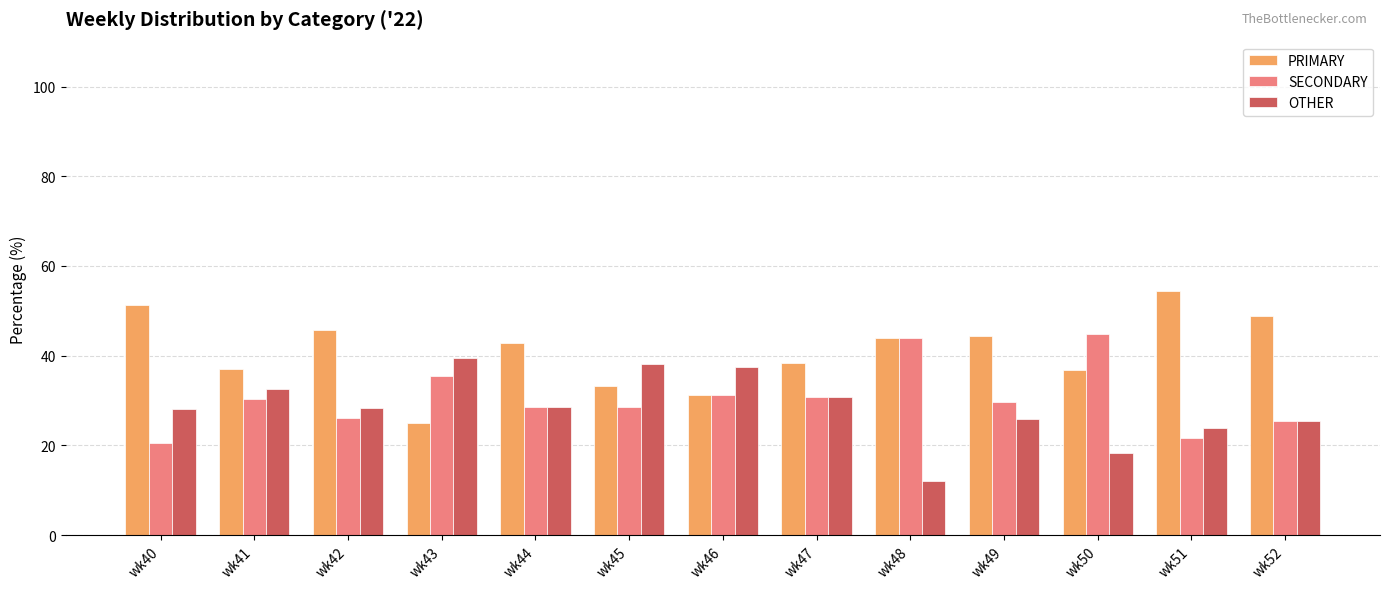

How many data points in PRIMARY are less than 42?

6